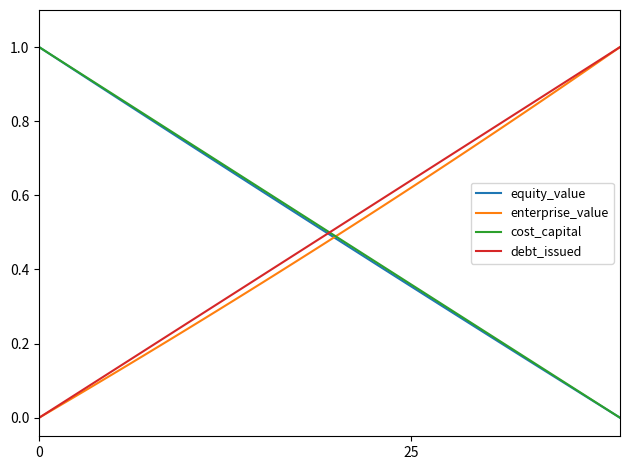

True or false: debt_issued and equity_value intersect in this chart.

True